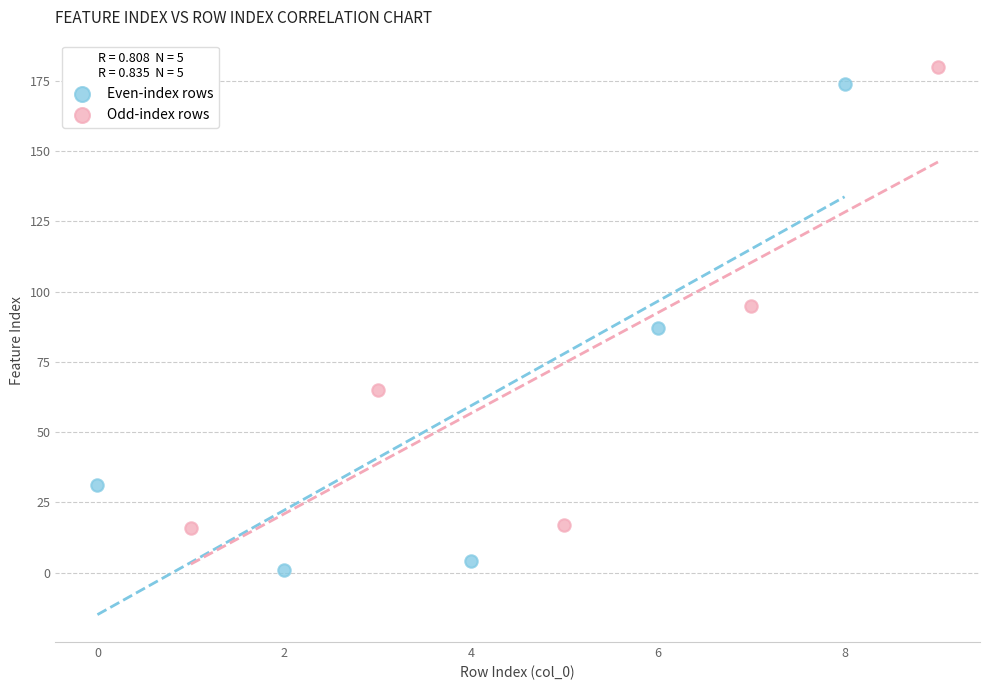

Which series has the widest spread of Y values?

Even-index rows